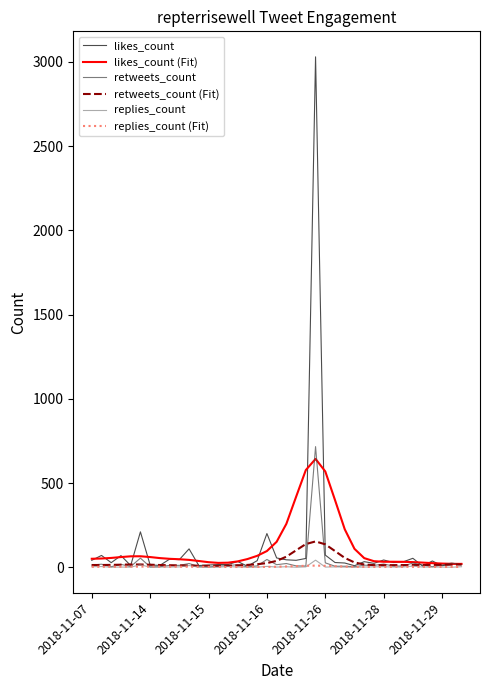

Which series has the largest range (max minus min)?

likes_count